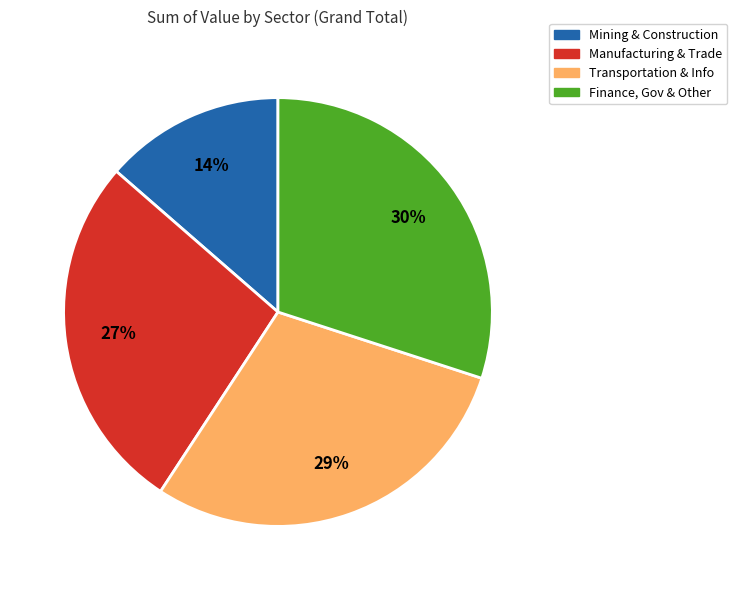

Does any single category account for the majority?

No